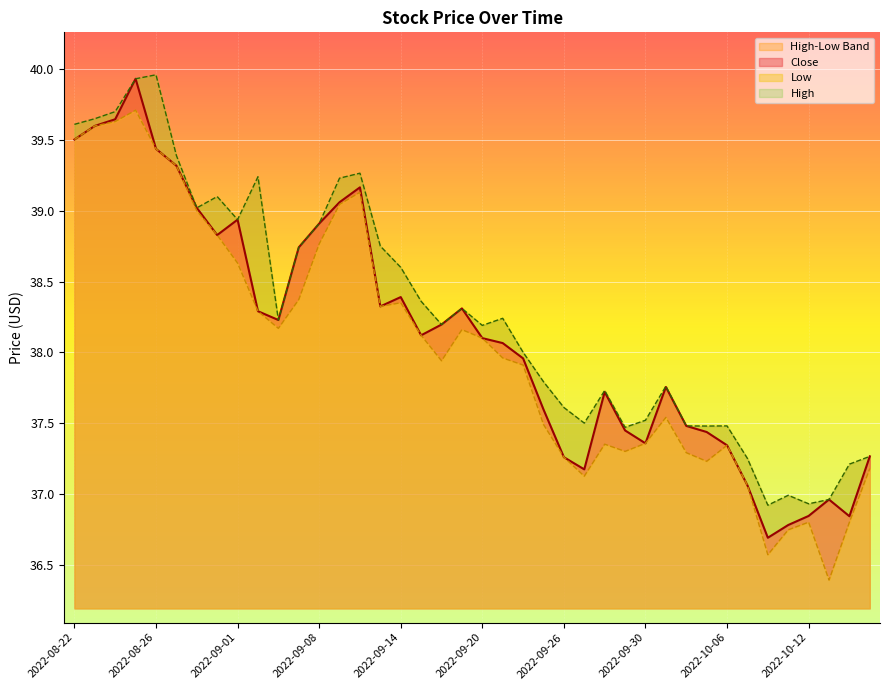

Which has a higher value, 2022-09-26 or 2022-09-13?

2022-09-13